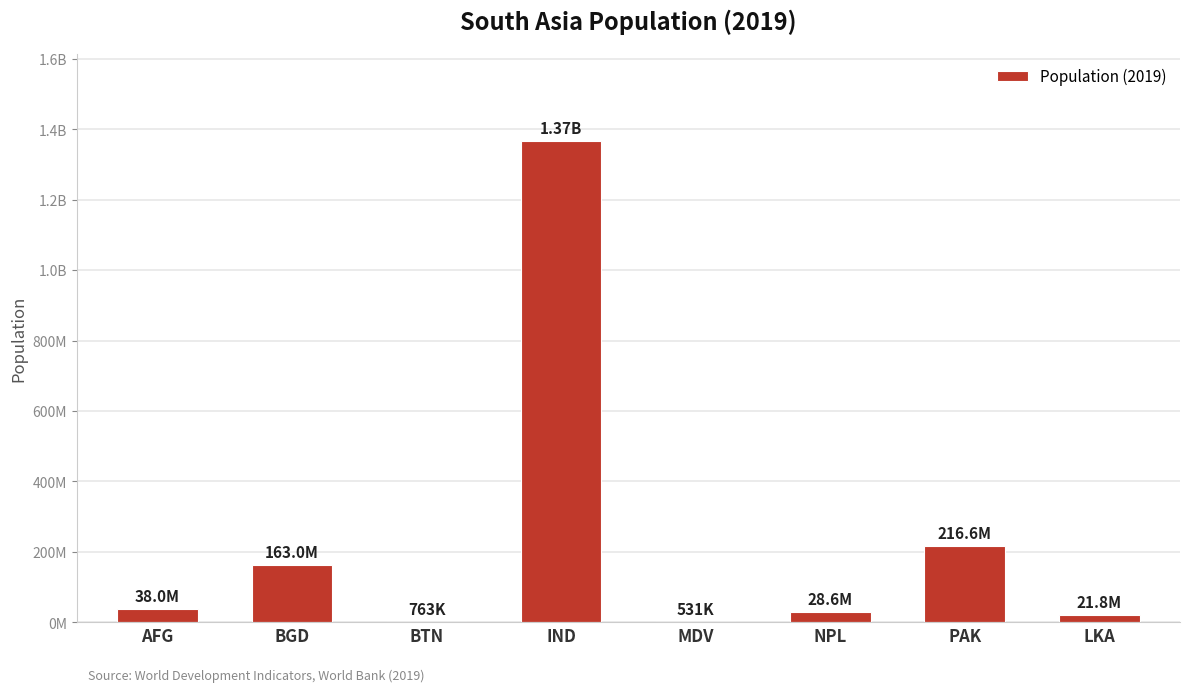

What is the smallest value displayed?

530953